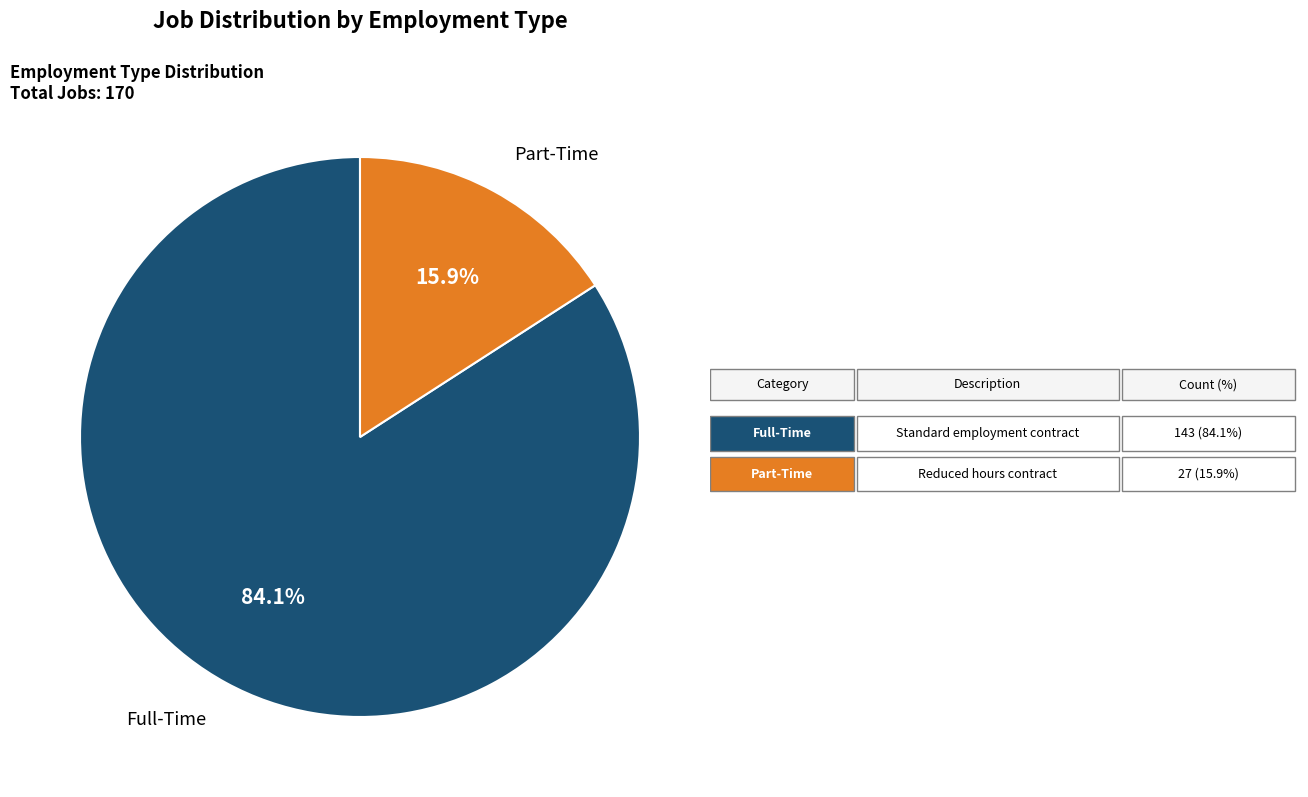

Is there any slice that represents more than half of the pie?

Yes